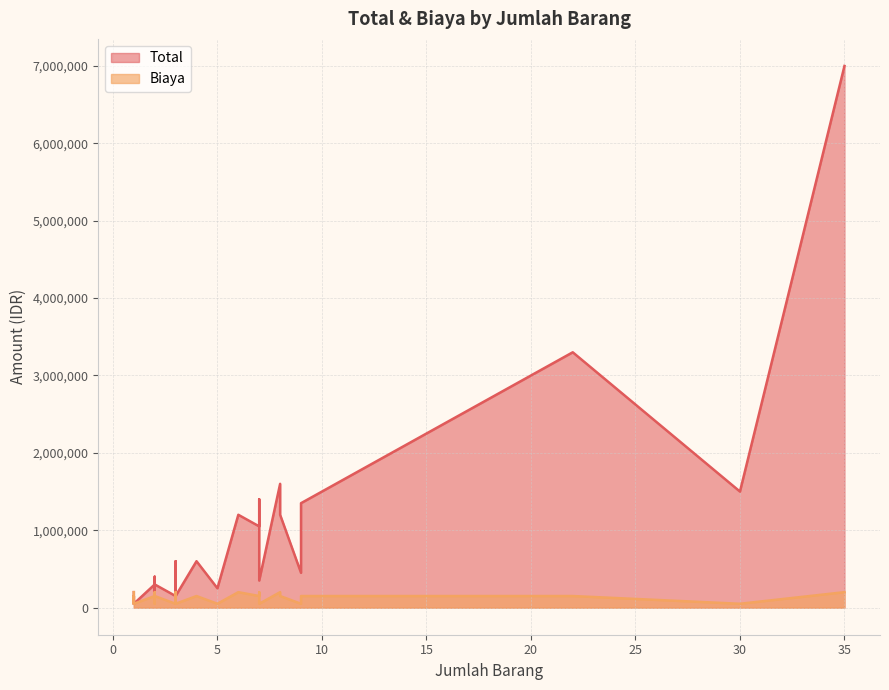

Rank the series by their maximum value, from highest to lowest.

Total, Biaya